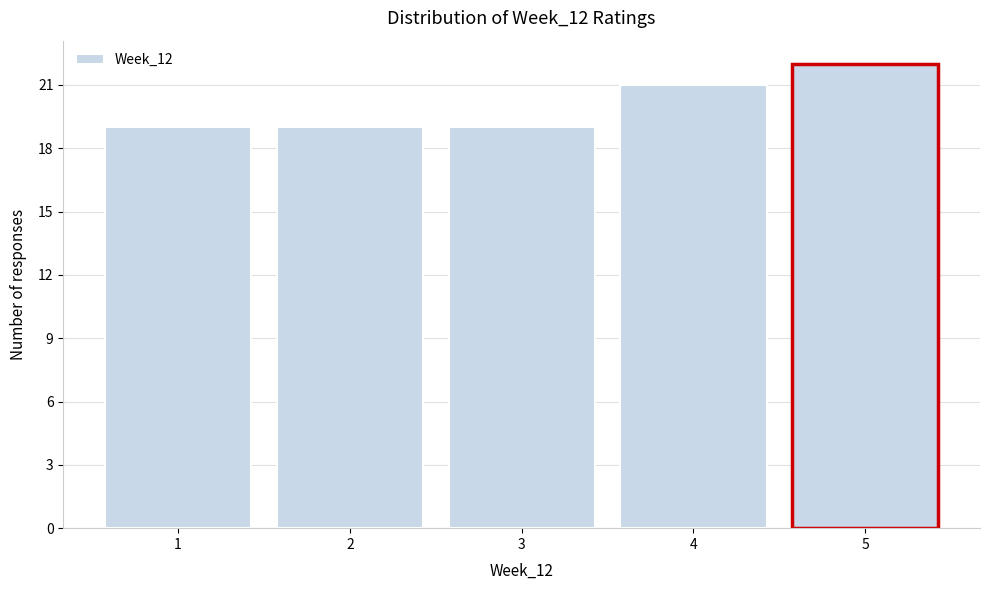

Which range on the x-axis has the tallest bar?

4.5 to 5.5